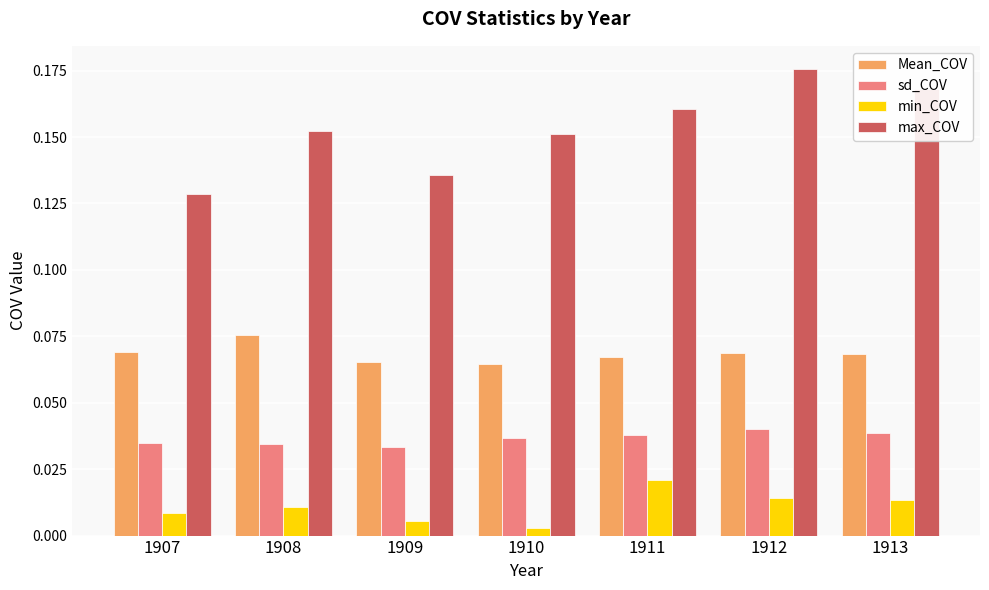

How many categories are shown in the chart?

7